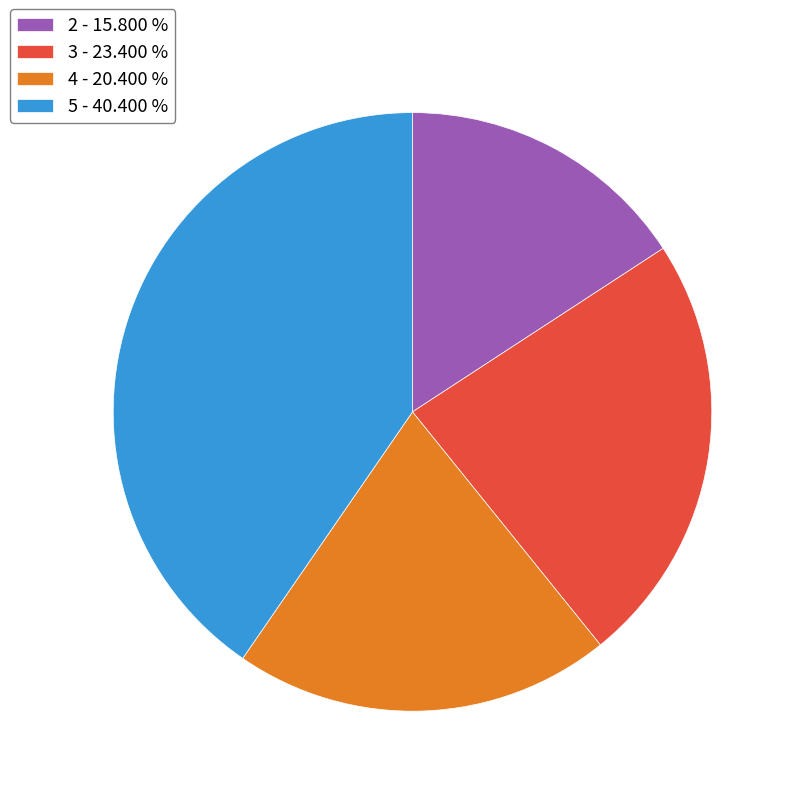

Rank the categories by value from highest to lowest.

5 - 40.400 %, 3 - 23.400 %, 4 - 20.400 %, 2 - 15.800 %